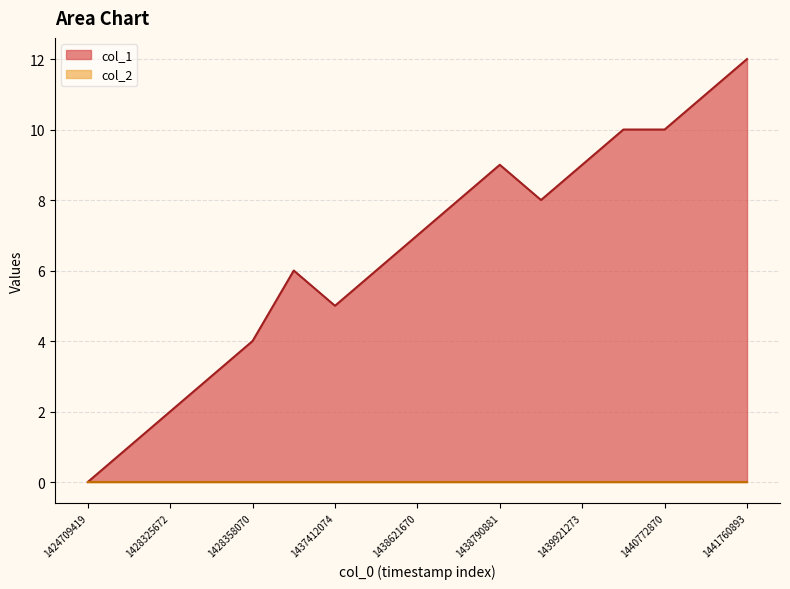

How many lines are shown in the chart?

2